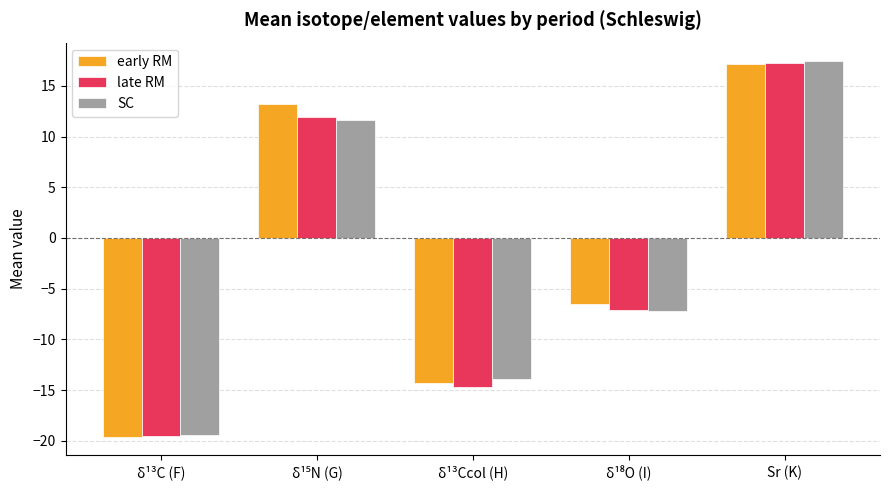

Reading left to right, transcribe all the data shown in this chart.

early RM: -19.6	13.2	-14.3	-6.5	17.2
late RM: -19.5	12.0	-14.7	-7.1	17.3
SC: -19.4	11.7	-13.9	-7.2	17.4